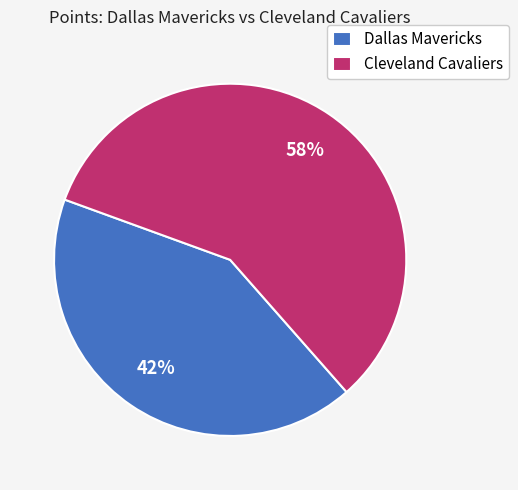

What percentage is the Cleveland Cavaliers slice, to the nearest percent?

58%